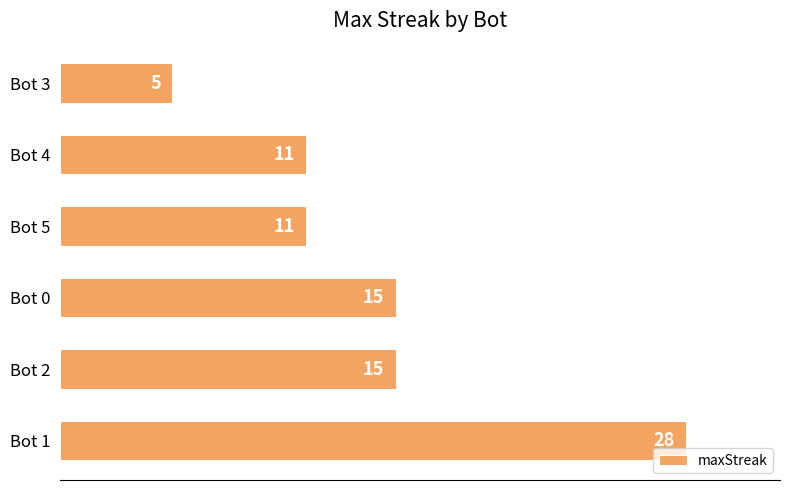

What is the average value?

14